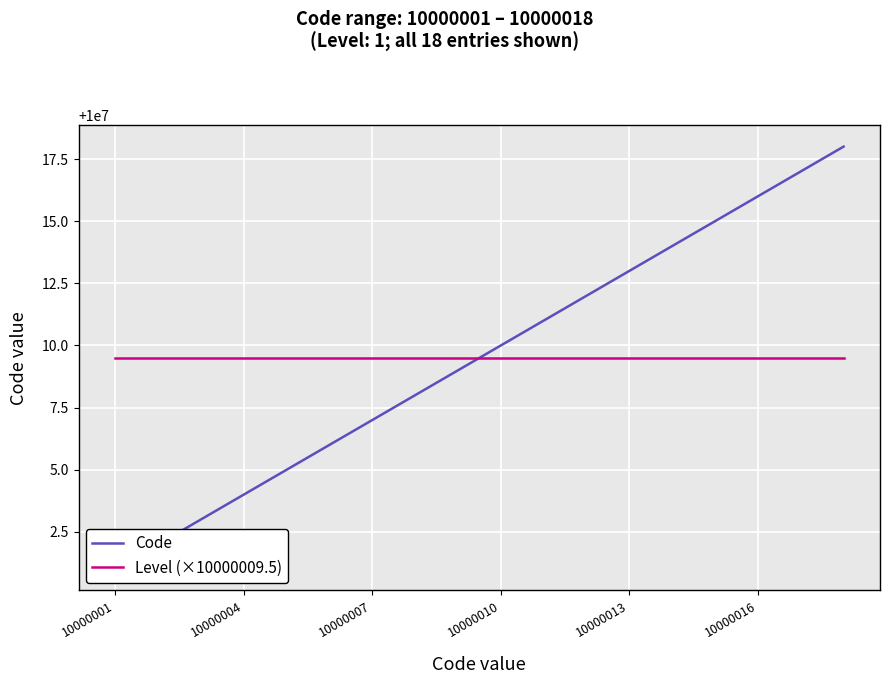

What is the total value across all series at 16?

20000026.5